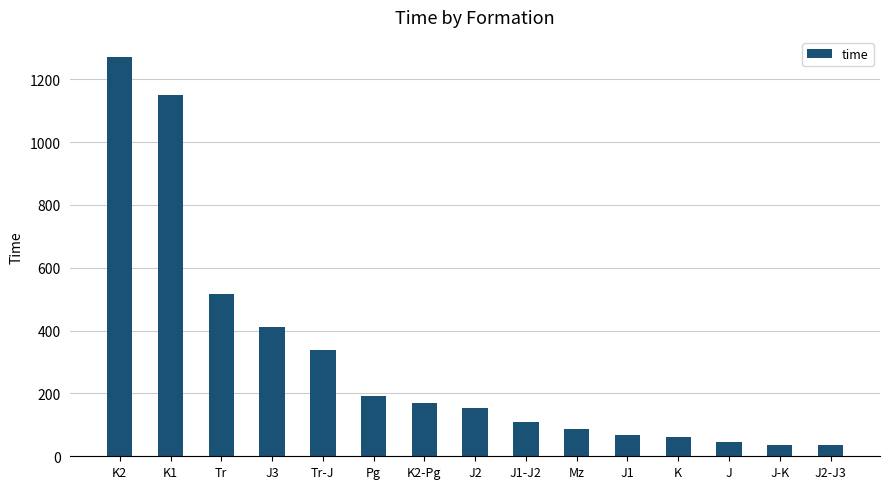

At which category does the chart reach its peak across all series?

K2